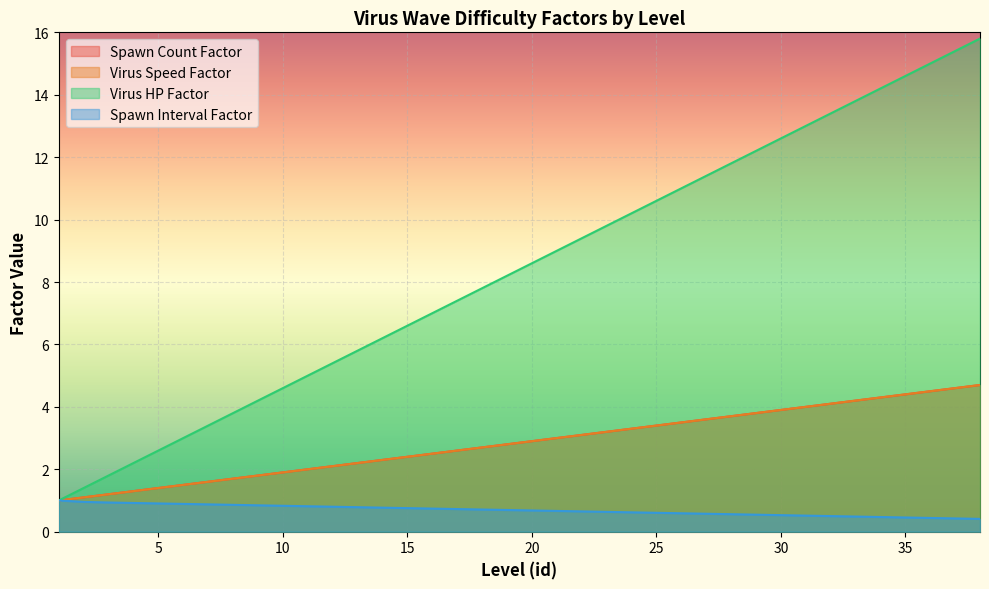

The spawnIntervalFactor series shows 0.8 at 32. True or false?

False